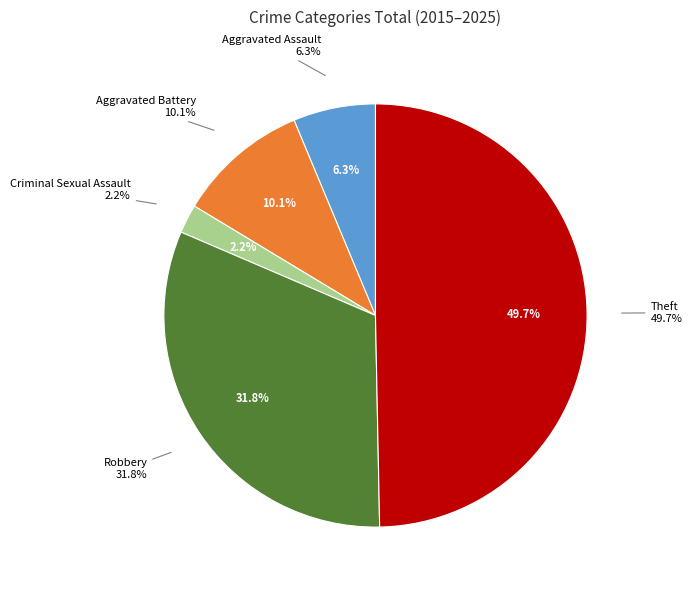

Is there a majority slice in this chart?

No